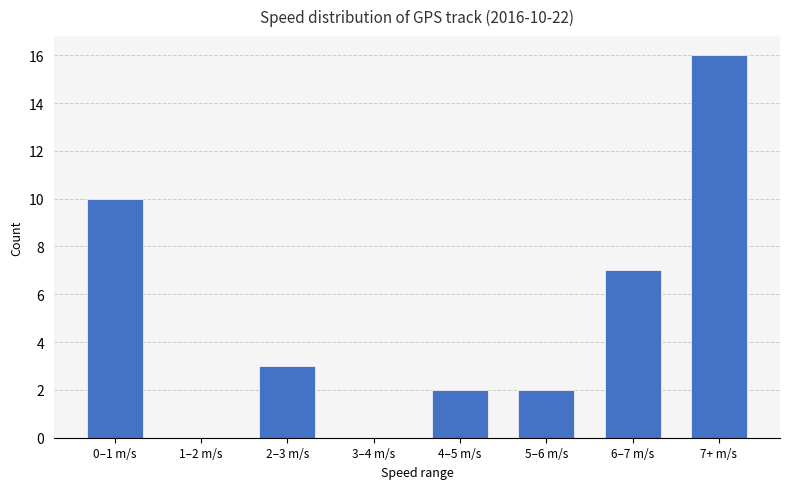

Between 3–4 m/s and 0–1 m/s, which is larger?

0–1 m/s